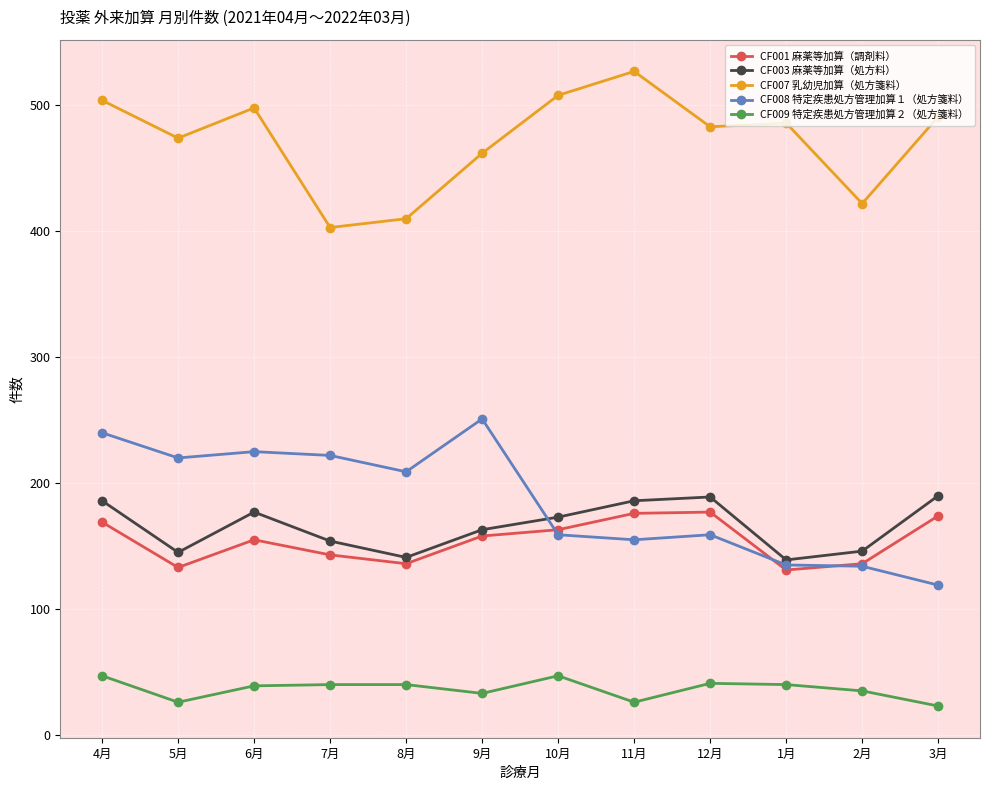

What is the label of the 12th point from the right?

4月